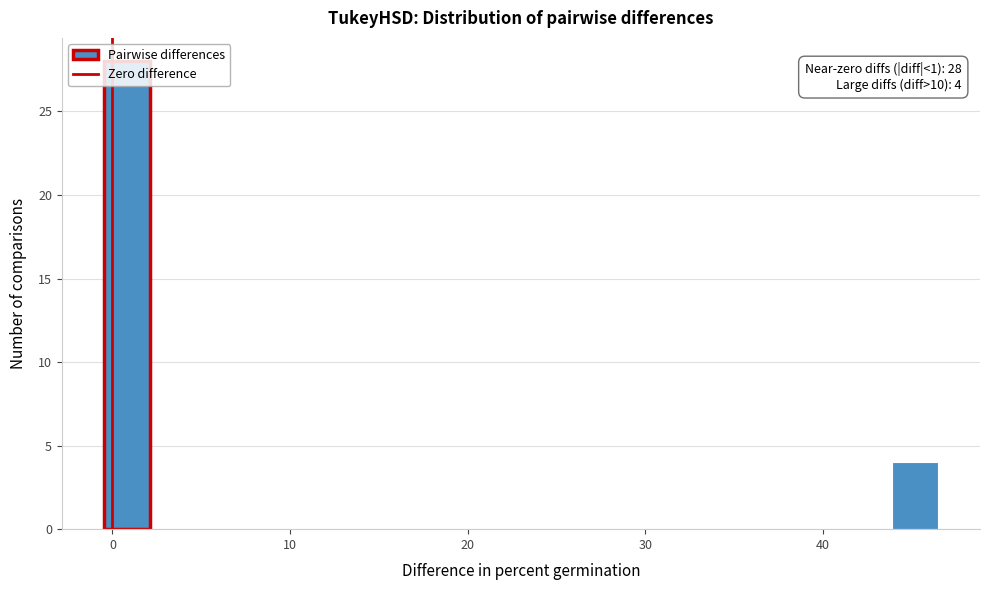

Read against the x-axis, roughly where is the centre of the tallest bar?

1